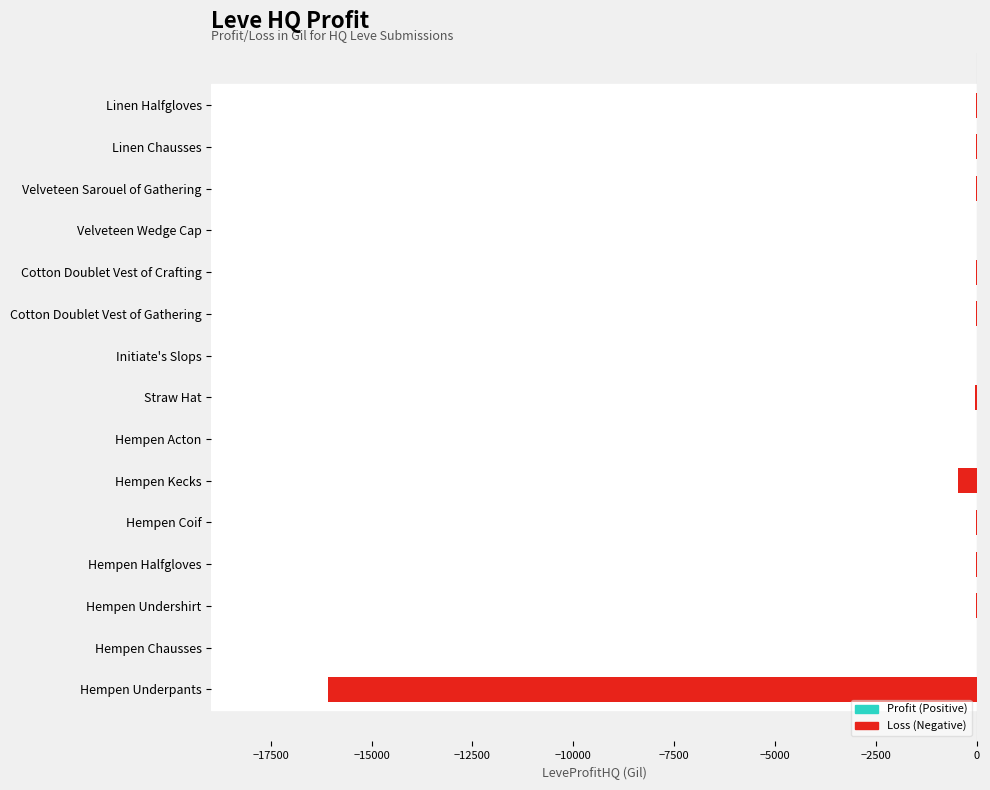

What is the sum of all values?

-16786.7